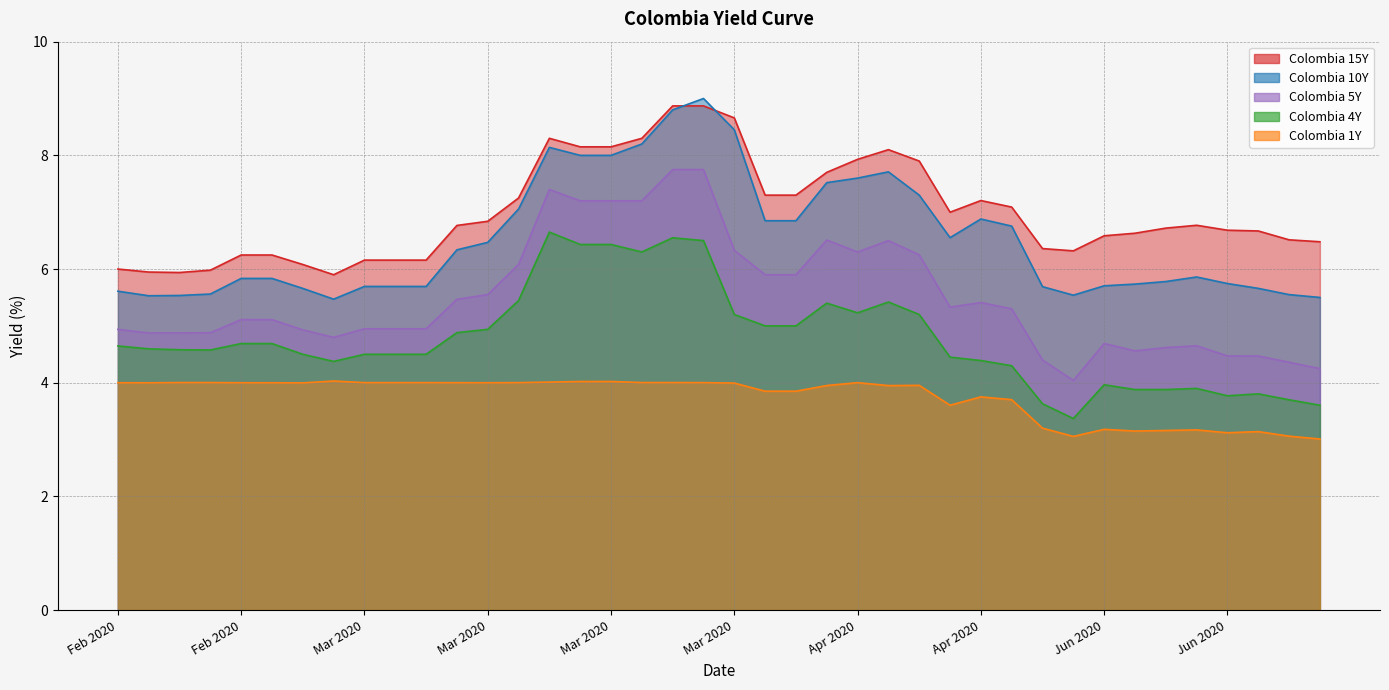

True or false: Colombia 10Y has a value of 7.7 at 2020-04-06.

True